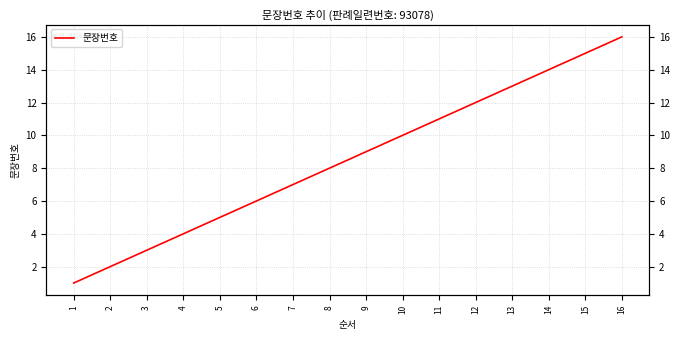

What is the sum of all values?

136